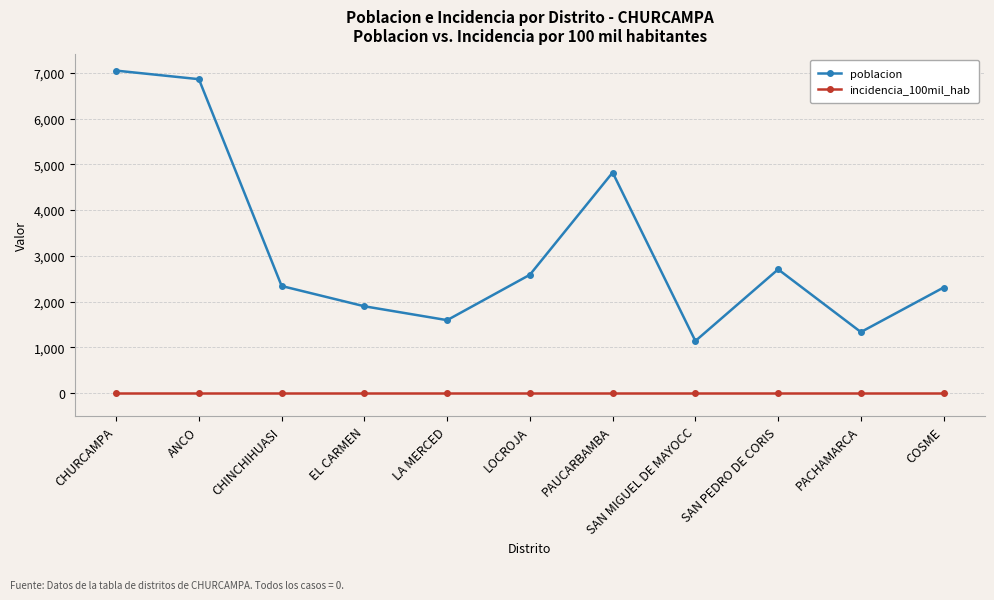

Is this an area chart (filled region under the line)?

No